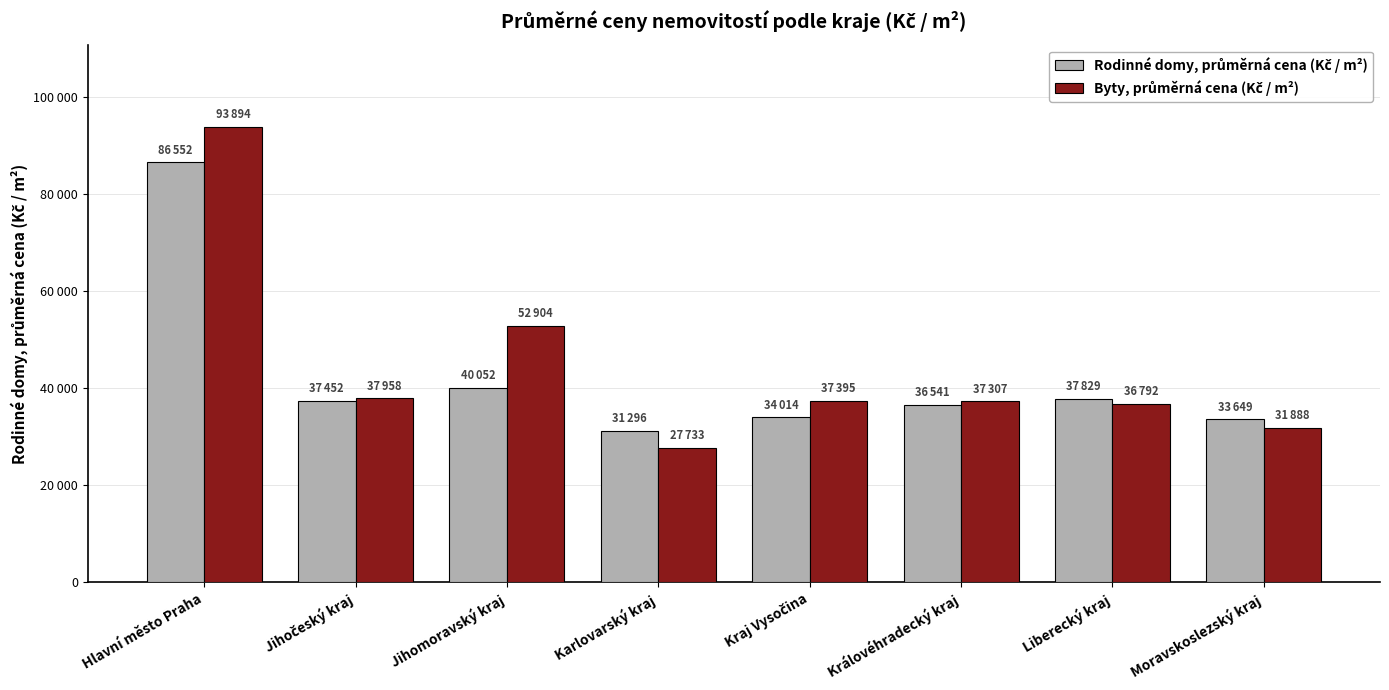

Does the chart contain any negative values?

No